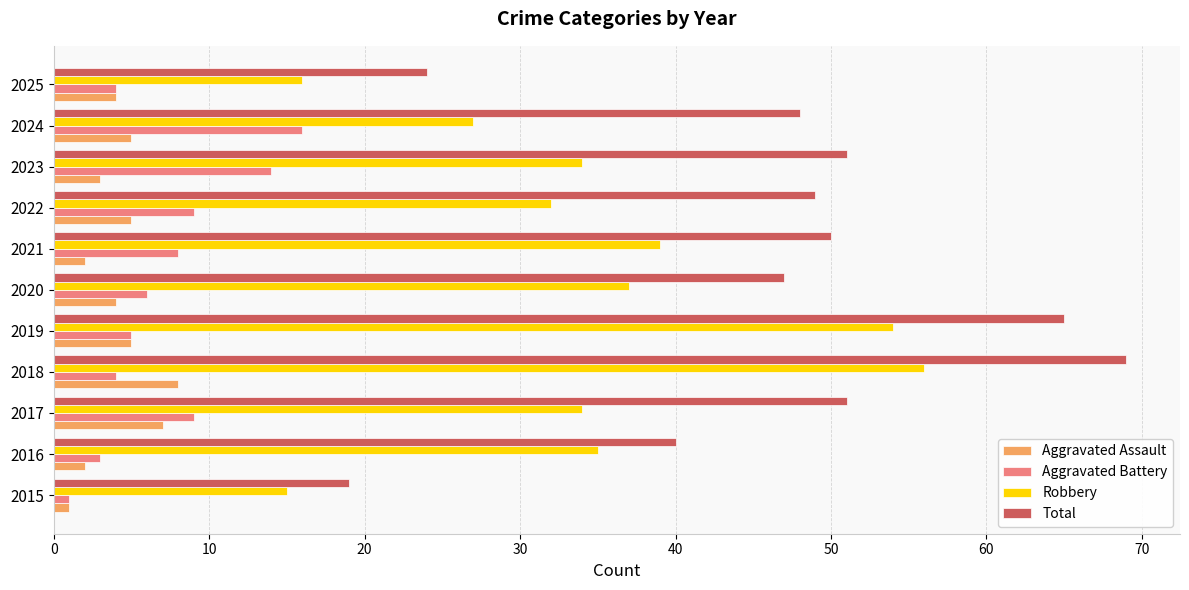

Which series has the largest total across all categories?

Total